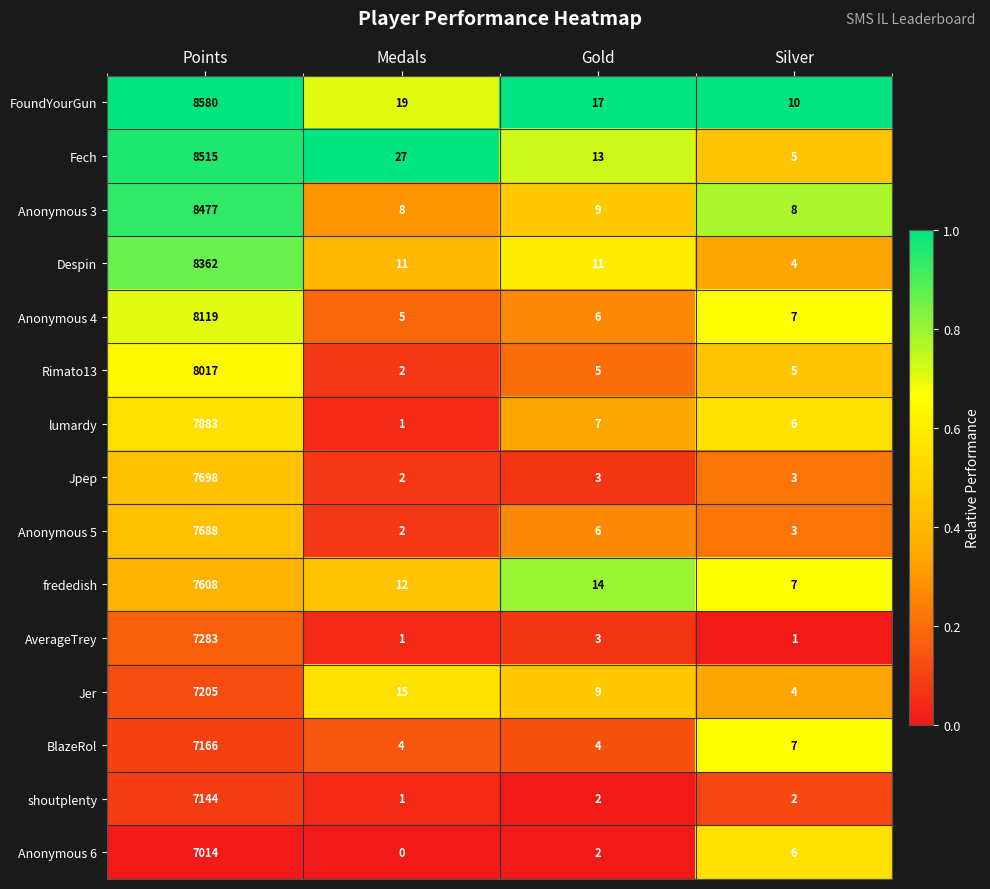

What is the total value across all series at Medals?

110